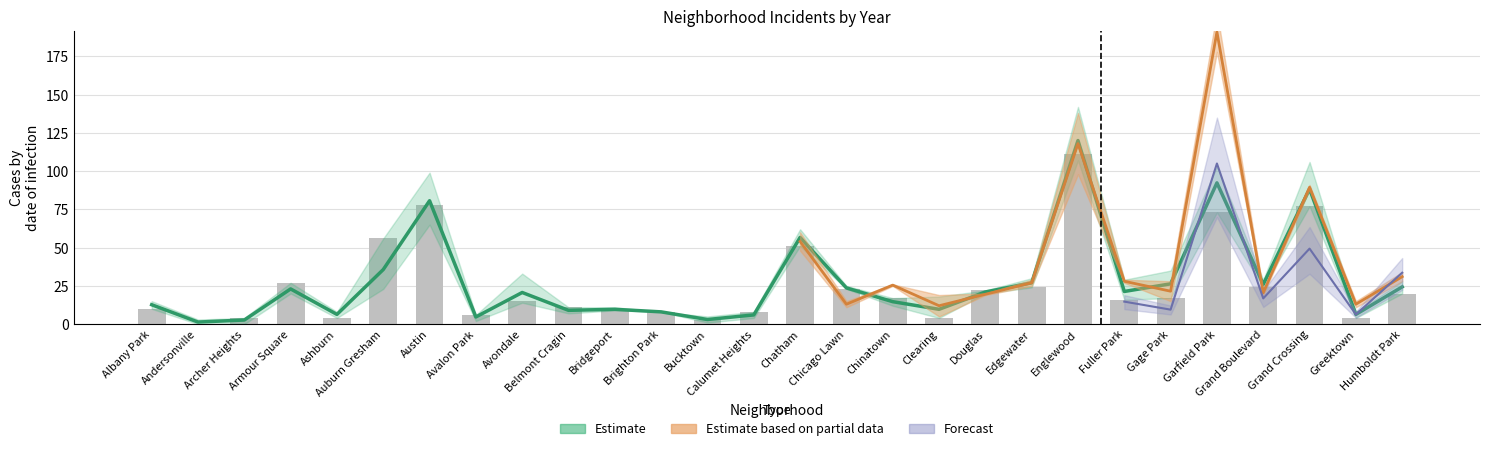

What is the sum of the 2016 values at Fuller Park and Edgewater?

46